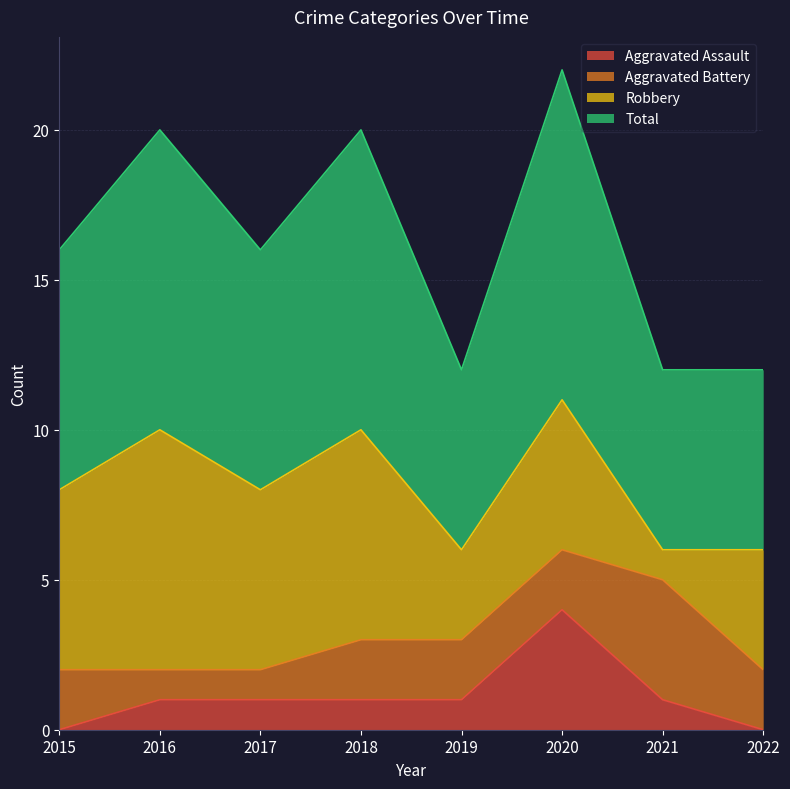

What is the spread (max minus min) of values at 2018?

9